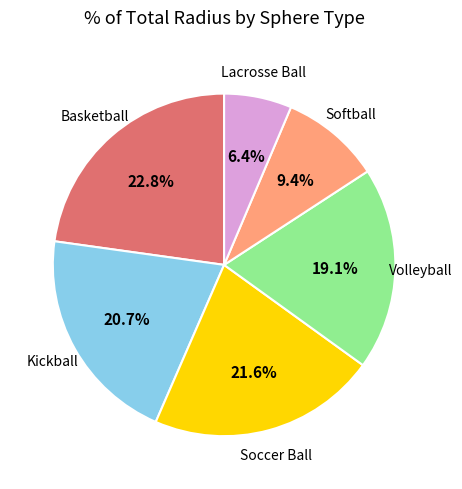

Is there any slice that represents more than half of the pie?

No